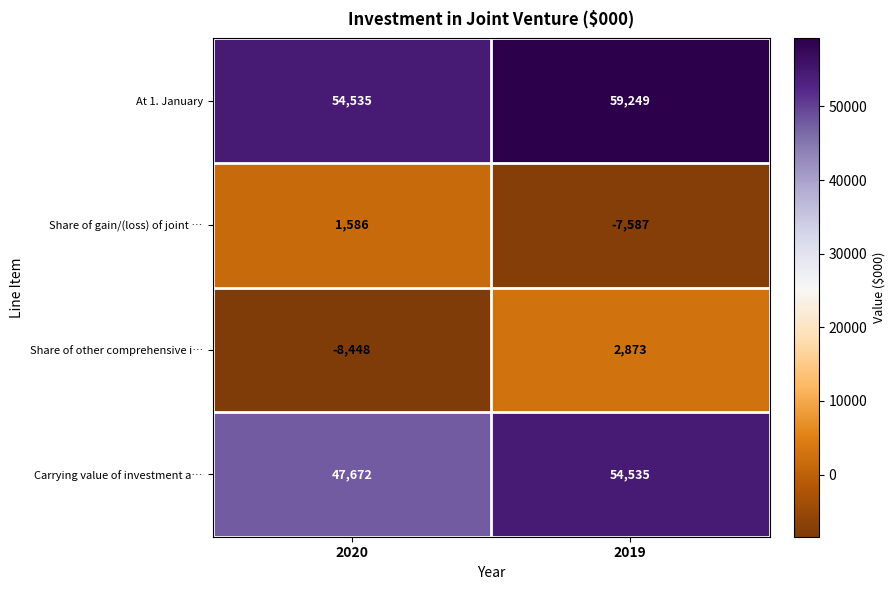

What is the approximate value of At 1. January at 2020?

54535